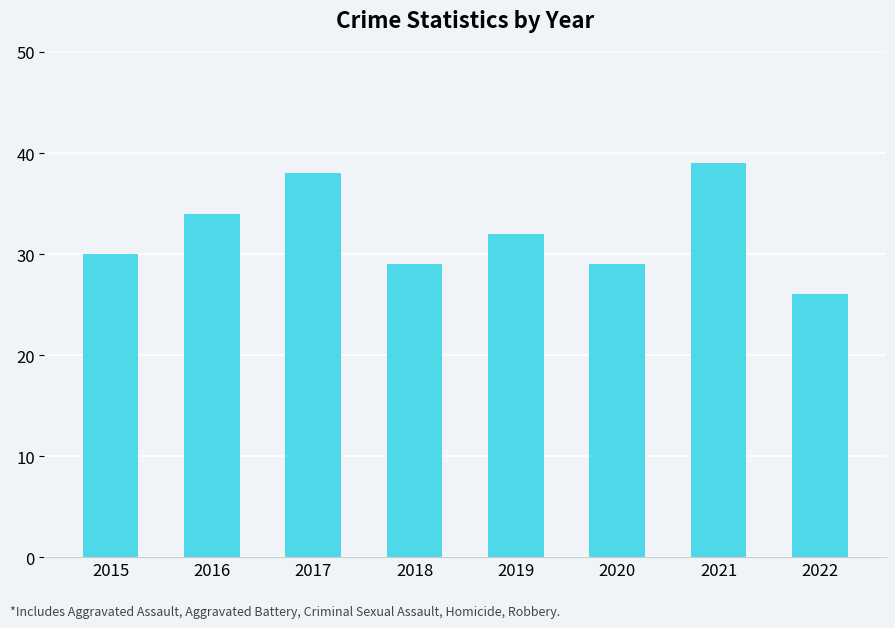

What is the difference between the maximum and minimum values?

13